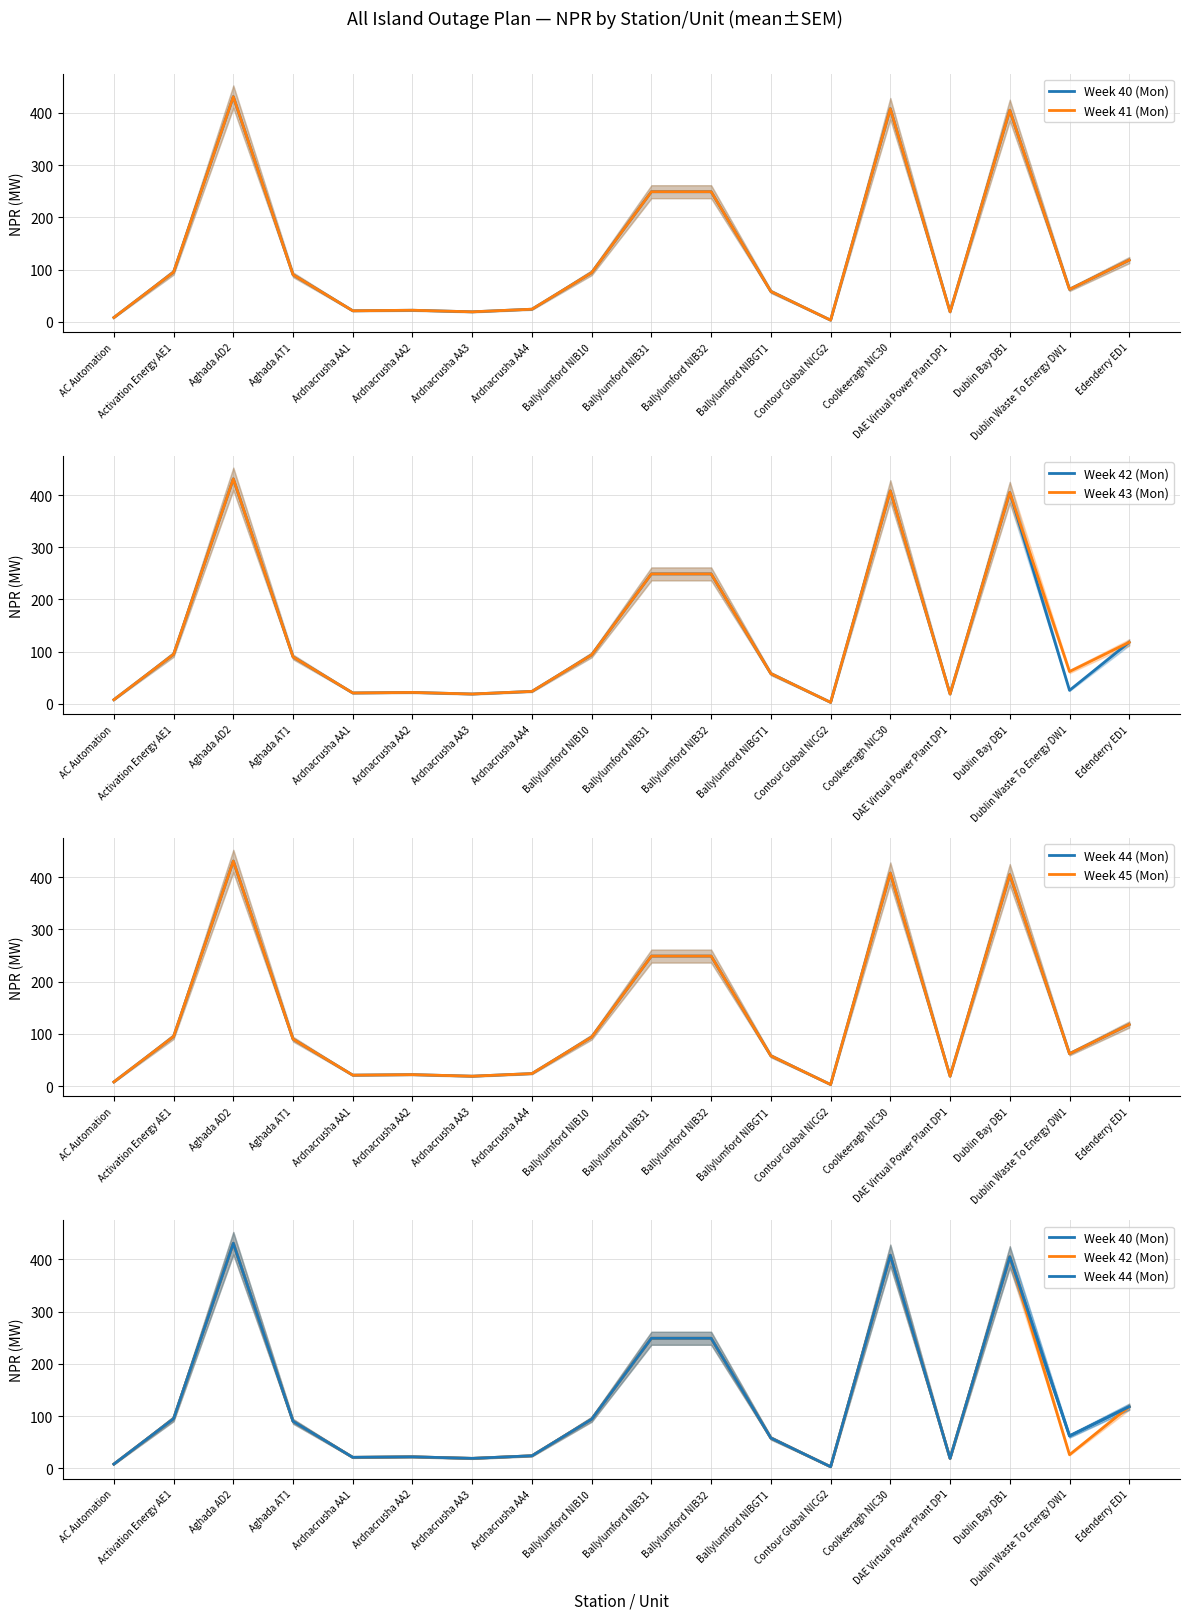

What is the label of the 12th point from the right?

Ardnacrusha AA3